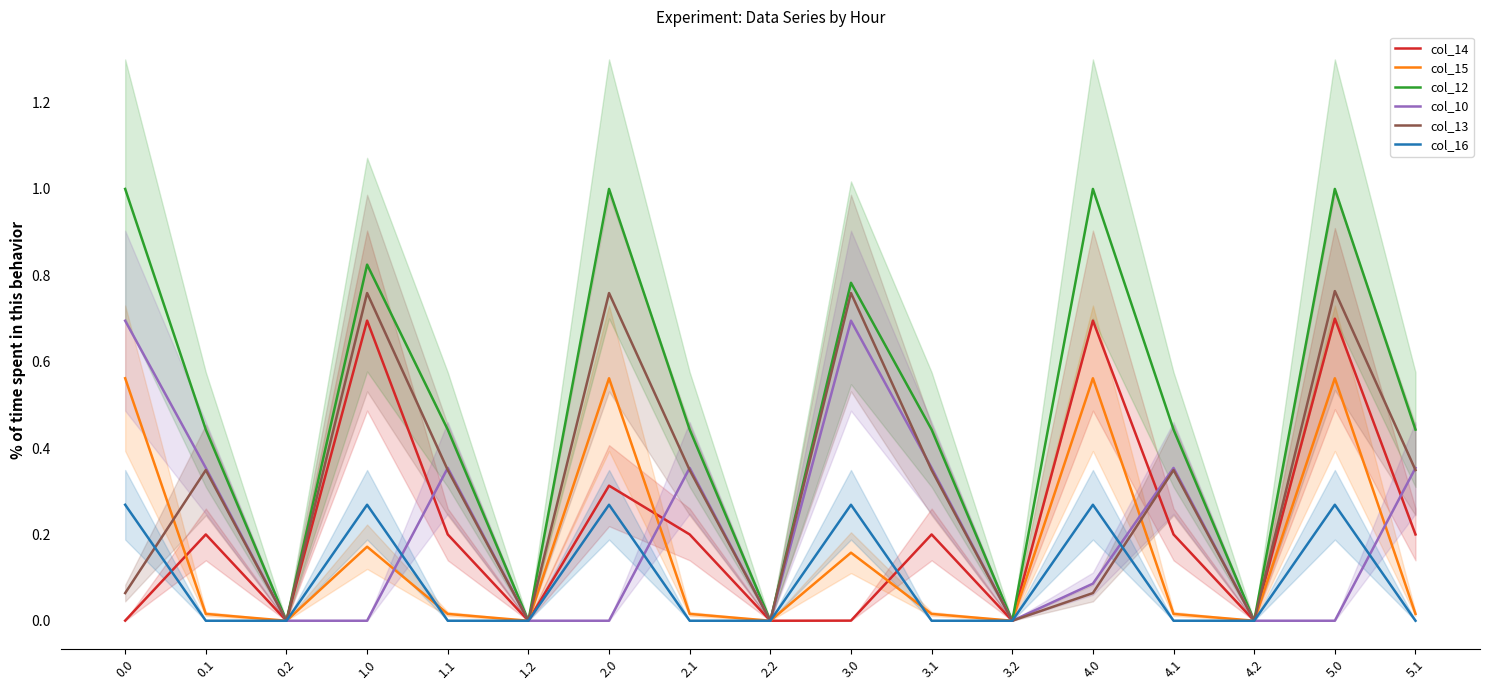

Reading left to right, extract all data points from this chart.

col_14: 0.0=0.0	0.1=0.2	0.2=0.0	1.0=0.7	1.1=0.2	1.2=0.0	2.0=0.3	2.1=0.2	2.2=0.0	3.0=0.0	3.1=0.2	3.2=0.0	4.0=0.7	4.1=0.2	4.2=0.0	5.0=0.7	5.1=0.2
col_15: 0.0=0.6	0.1=0.0	0.2=0.0	1.0=0.2	1.1=0.0	1.2=0.0	2.0=0.6	2.1=0.0	2.2=0.0	3.0=0.2	3.1=0.0	3.2=0.0	4.0=0.6	4.1=0.0	4.2=0.0	5.0=0.6	5.1=0.0
col_12: 0.0=1.0	0.1=0.4	0.2=0.0	1.0=0.8	1.1=0.4	1.2=0.0	2.0=1.0	2.1=0.4	2.2=0.0	3.0=0.8	3.1=0.4	3.2=0.0	4.0=1.0	4.1=0.4	4.2=0.0	5.0=1.0	5.1=0.4
col_10: 0.0=0.7	0.1=0.4	0.2=0.0	1.0=0.0	1.1=0.4	1.2=0.0	2.0=0.0	2.1=0.4	2.2=0.0	3.0=0.7	3.1=0.4	3.2=0.0	4.0=0.1	4.1=0.4	4.2=0.0	5.0=0.0	5.1=0.4
col_13: 0.0=0.1	0.1=0.3	0.2=0.0	1.0=0.8	1.1=0.3	1.2=0.0	2.0=0.8	2.1=0.3	2.2=0.0	3.0=0.8	3.1=0.3	3.2=0.0	4.0=0.1	4.1=0.3	4.2=0.0	5.0=0.8	5.1=0.3
col_16: 0.0=0.3	0.1=0.0	0.2=0.0	1.0=0.3	1.1=0.0	1.2=0.0	2.0=0.3	2.1=0.0	2.2=0.0	3.0=0.3	3.1=0.0	3.2=0.0	4.0=0.3	4.1=0.0	4.2=0.0	5.0=0.3	5.1=0.0